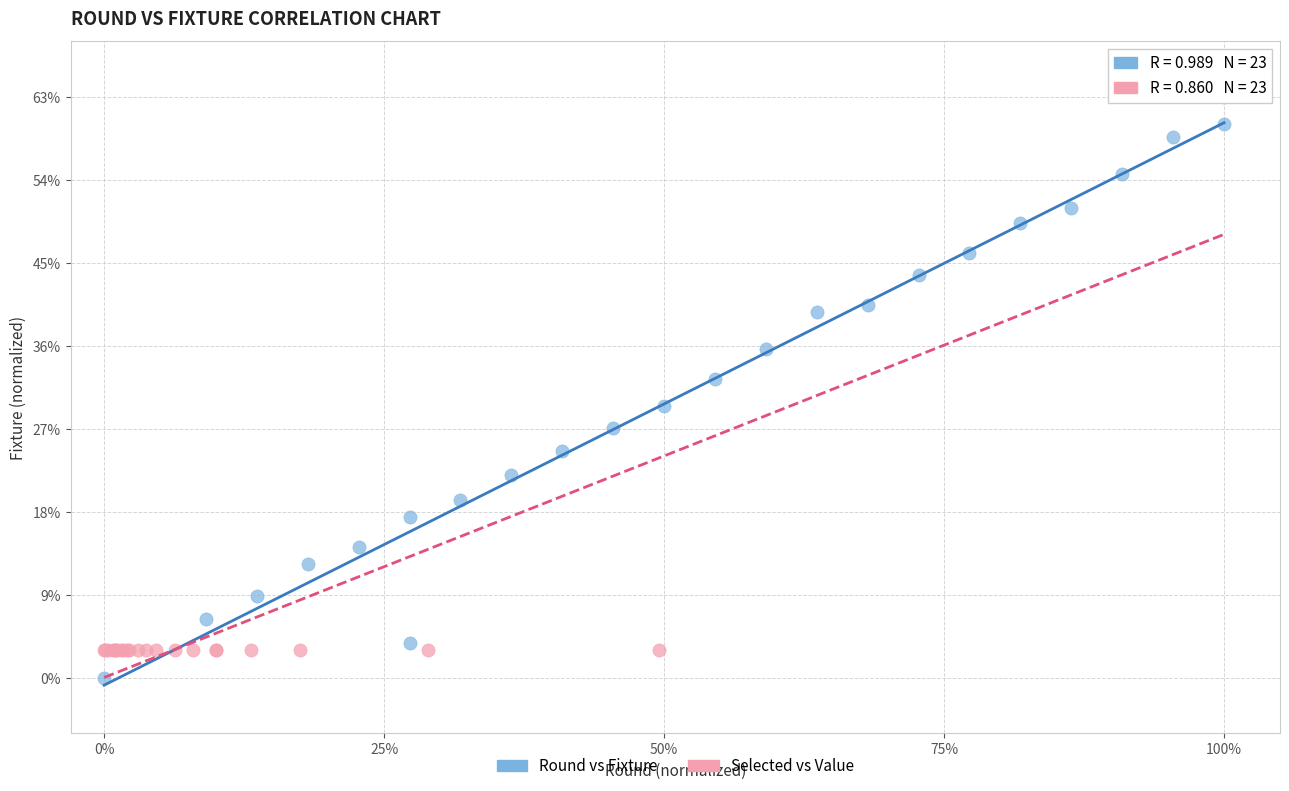

What are all the series names shown in the legend?

Round vs Fixture, Selected vs Value